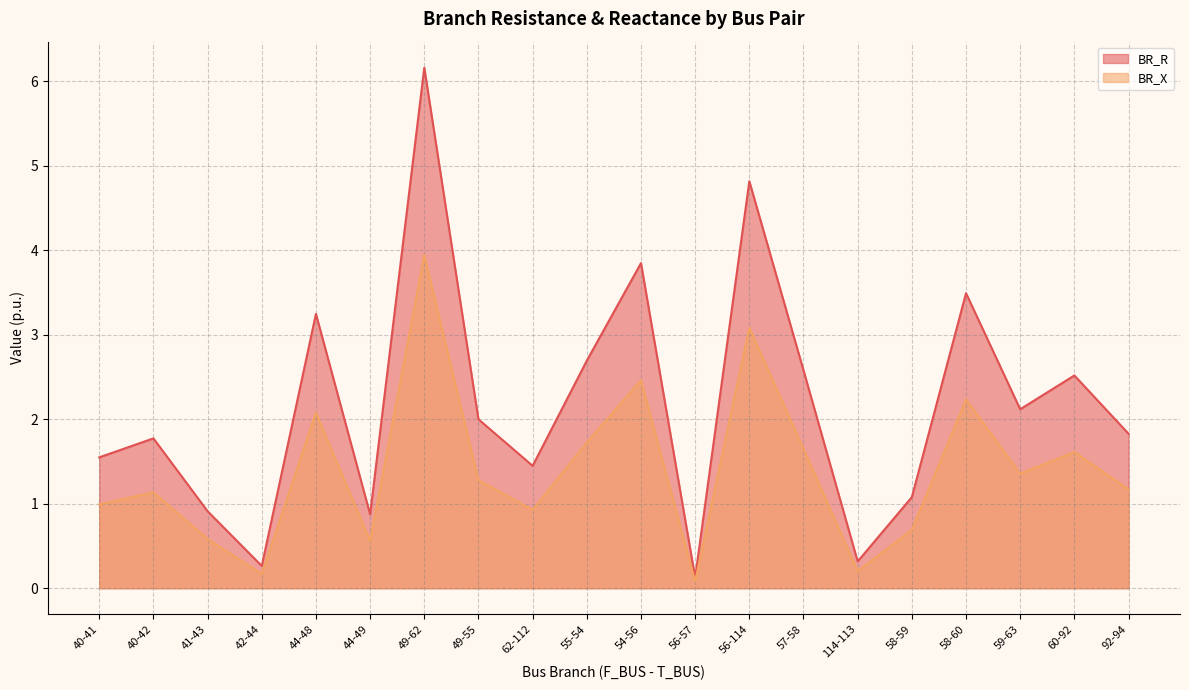

The BR_X series shows 2.5 at 54-56. True or false?

True